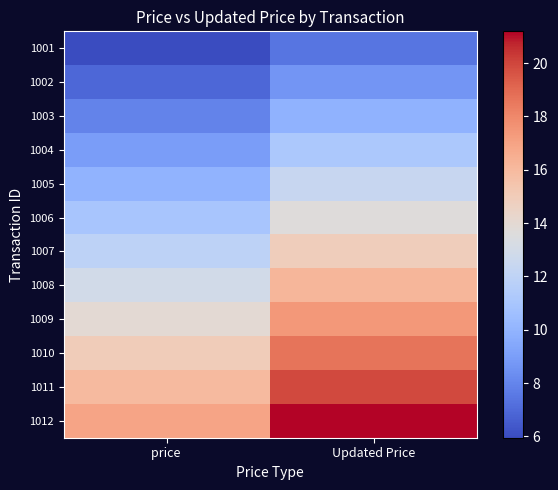

What is the spread (max minus min) of values at Updated Price?

13.8